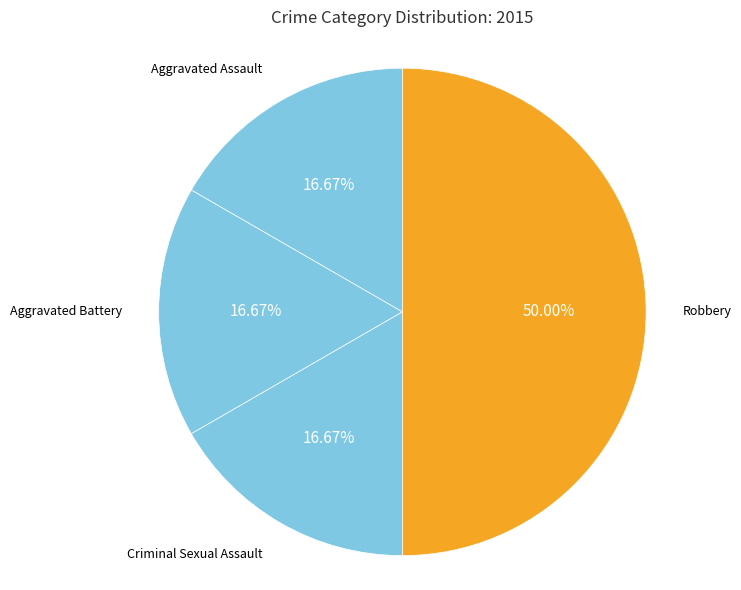

What is the smallest slice in the pie chart?

Aggravated Assault